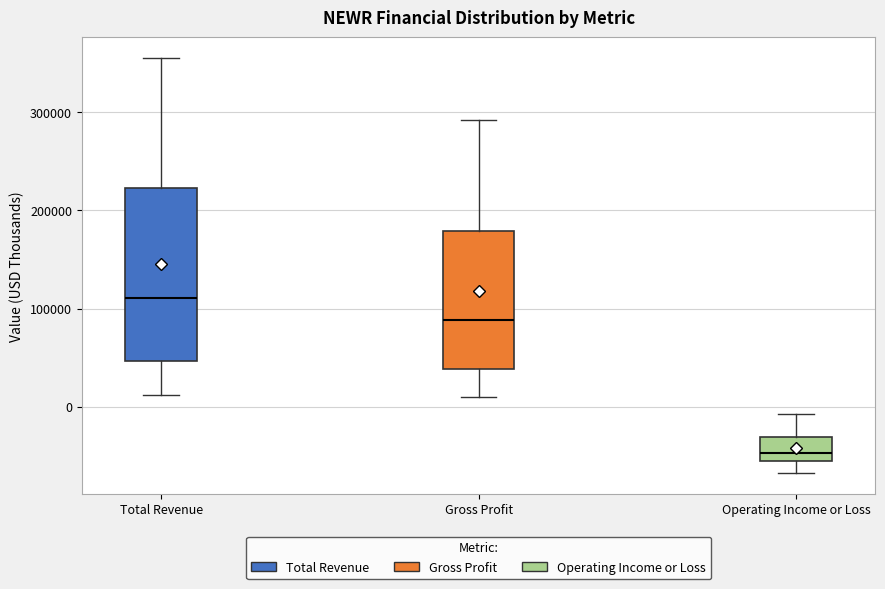

Which box is the tallest, from its lower edge to its upper edge?

Total Revenue